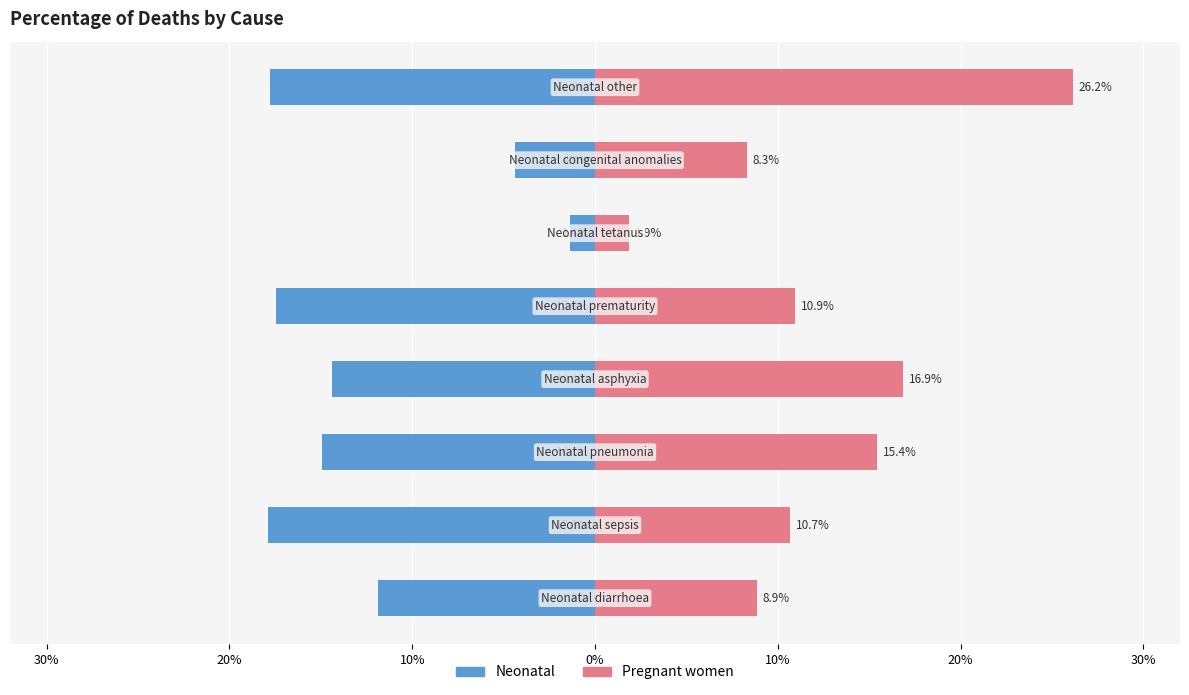

Does the chart contain stacked bars?

No